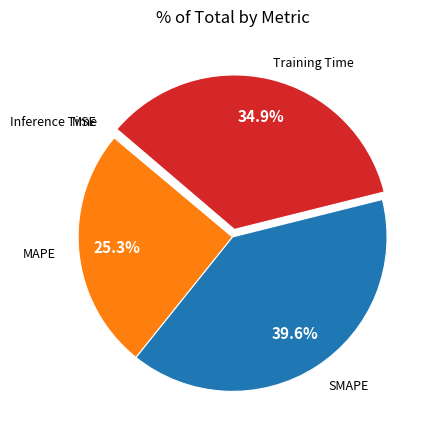

Is there any slice that represents more than half of the pie?

No